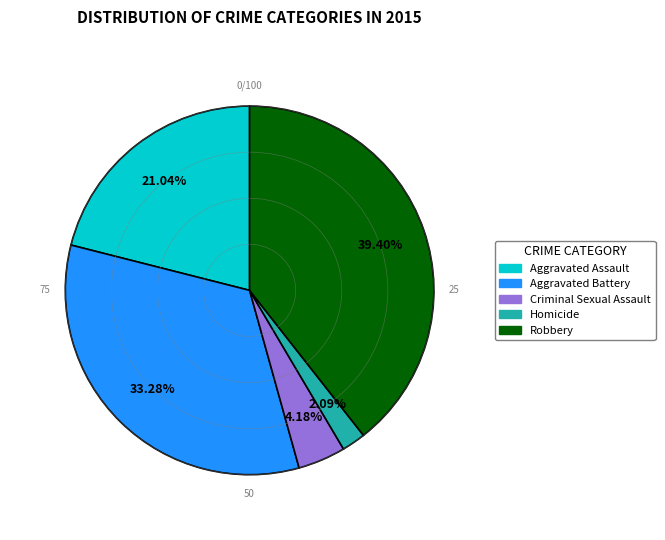

Is Criminal Sexual Assault the majority of the pie?

No